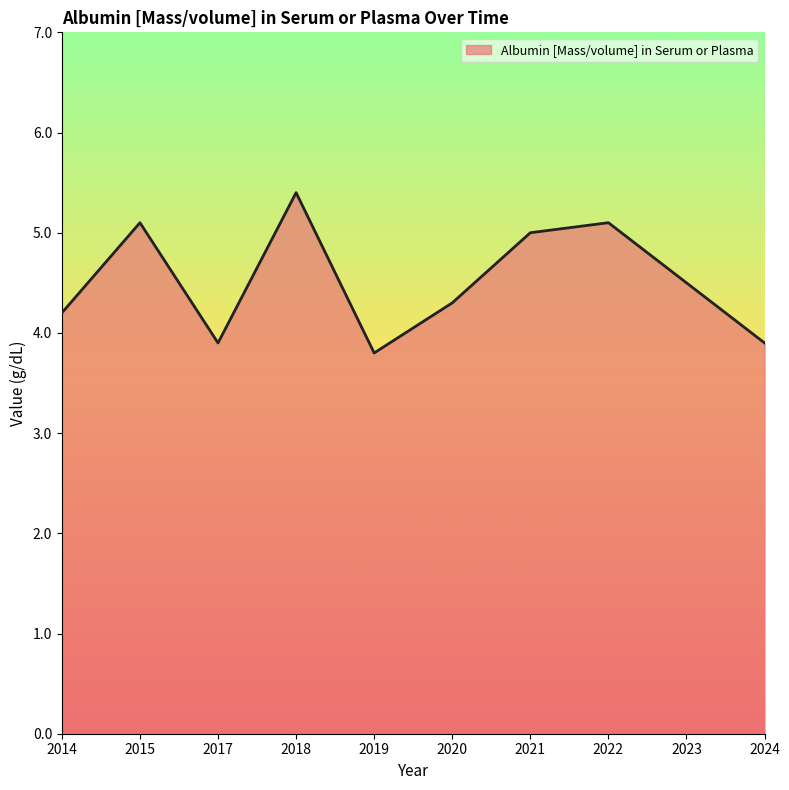

Where does the data first go above 4?

2014